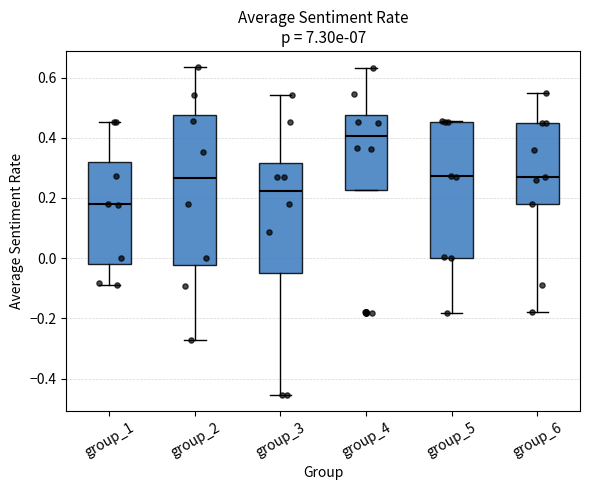

Comparing the boxes themselves (not the whiskers), which one is the tallest?

group_2